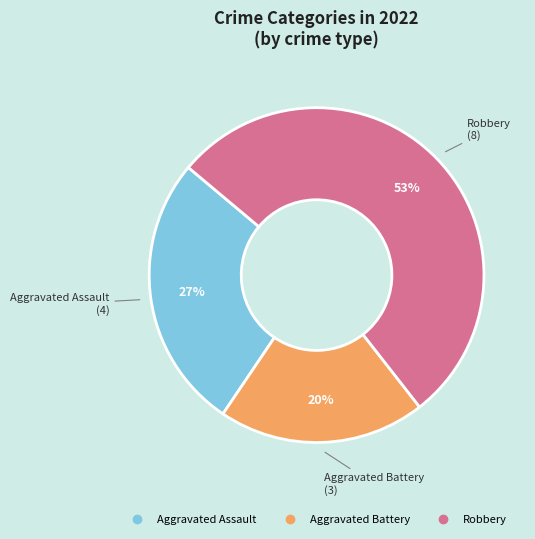

To the nearest percent, what is the difference between the largest and smallest slice percentages?

33%